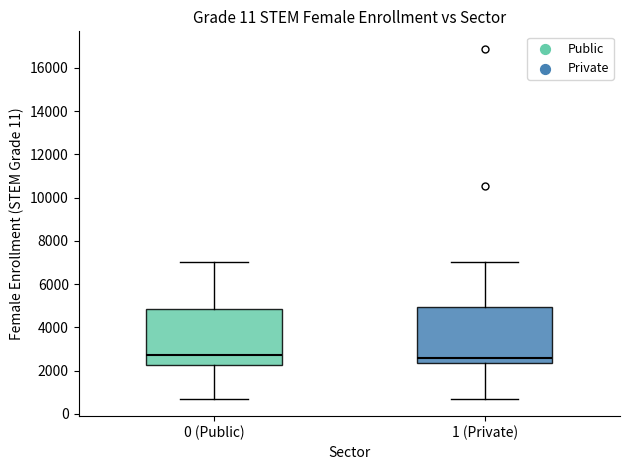

Reading left to right, read every box against the y-axis: the position of its median line, the range the box covers, and the ends of its whiskers. The values are not printed on the chart, so give them approximately, as read against the axis.

0 (Public): median 2800, box 2200 to 4800, whiskers 800 to 7000
1 (Private): median 2600, box 2400 to 5000, whiskers 800 to 7000